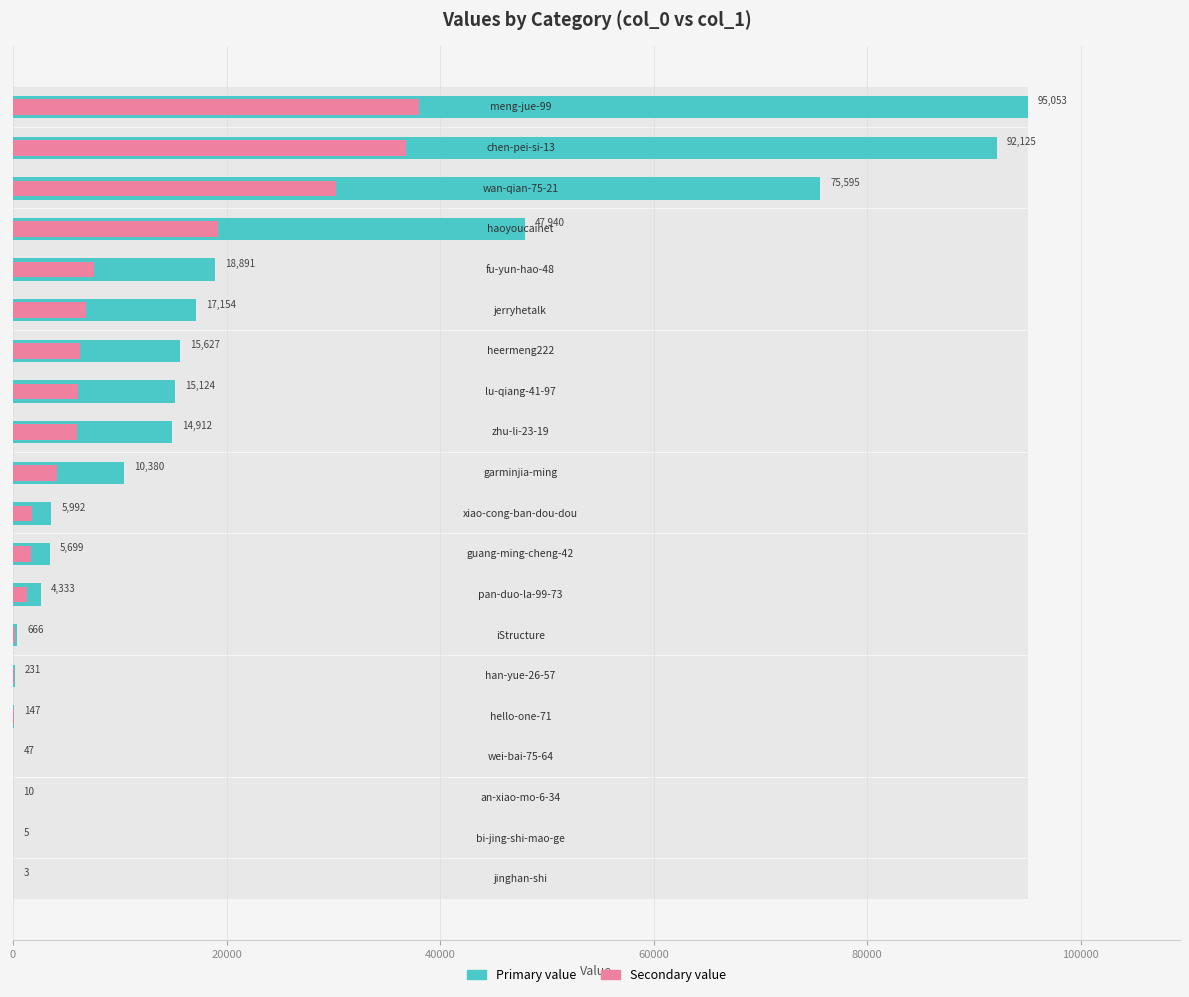

True or false: col_1 (secondary) has a value of 3229.0 at 15.

False